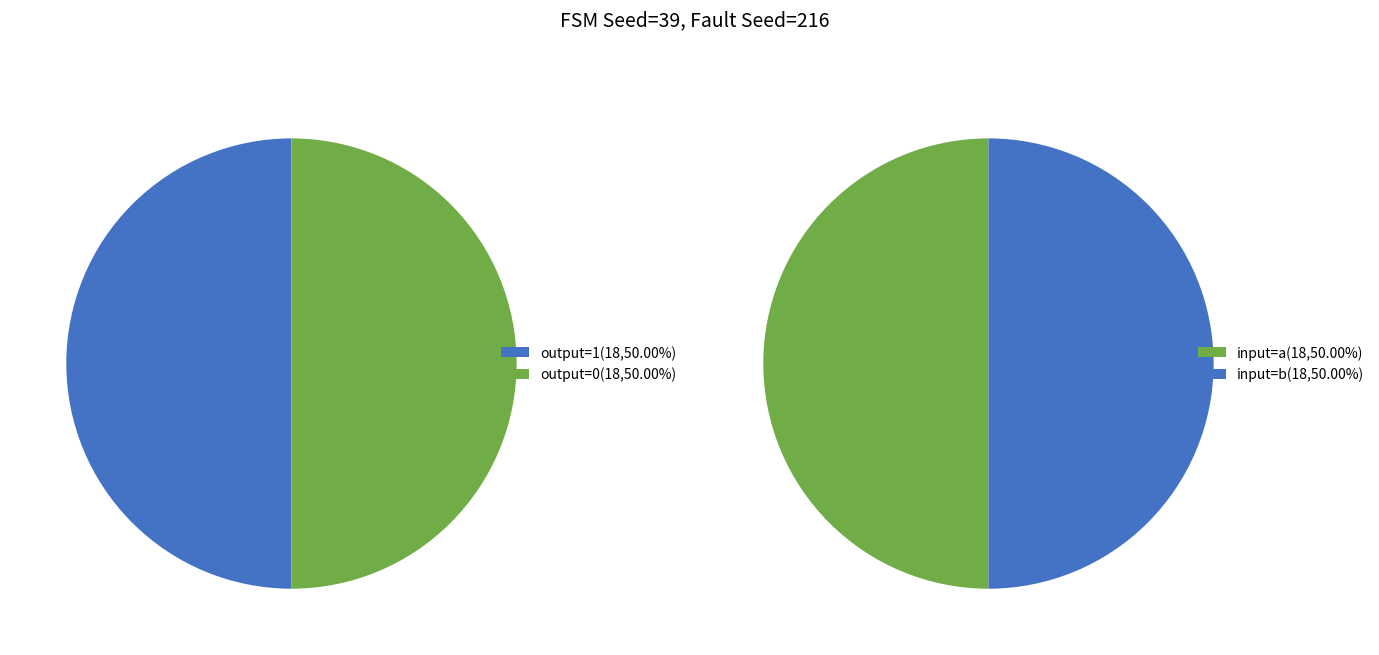

Which category has the biggest portion of the pie?

output=1